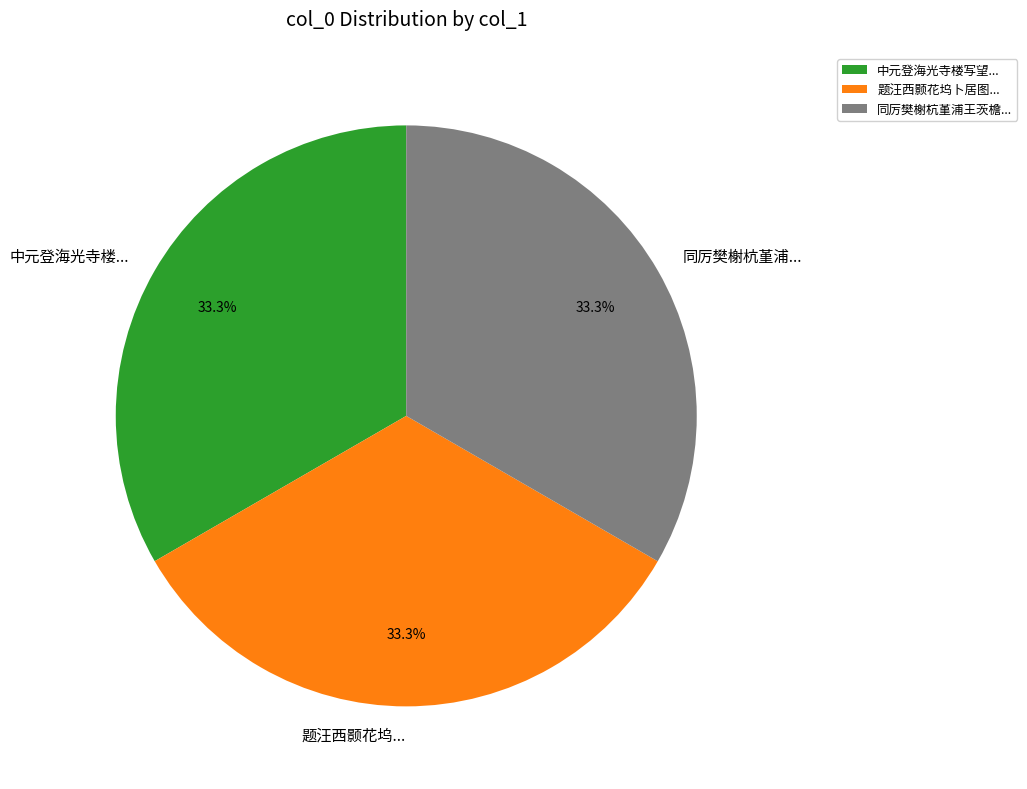

Is there any slice that represents more than half of the pie?

No